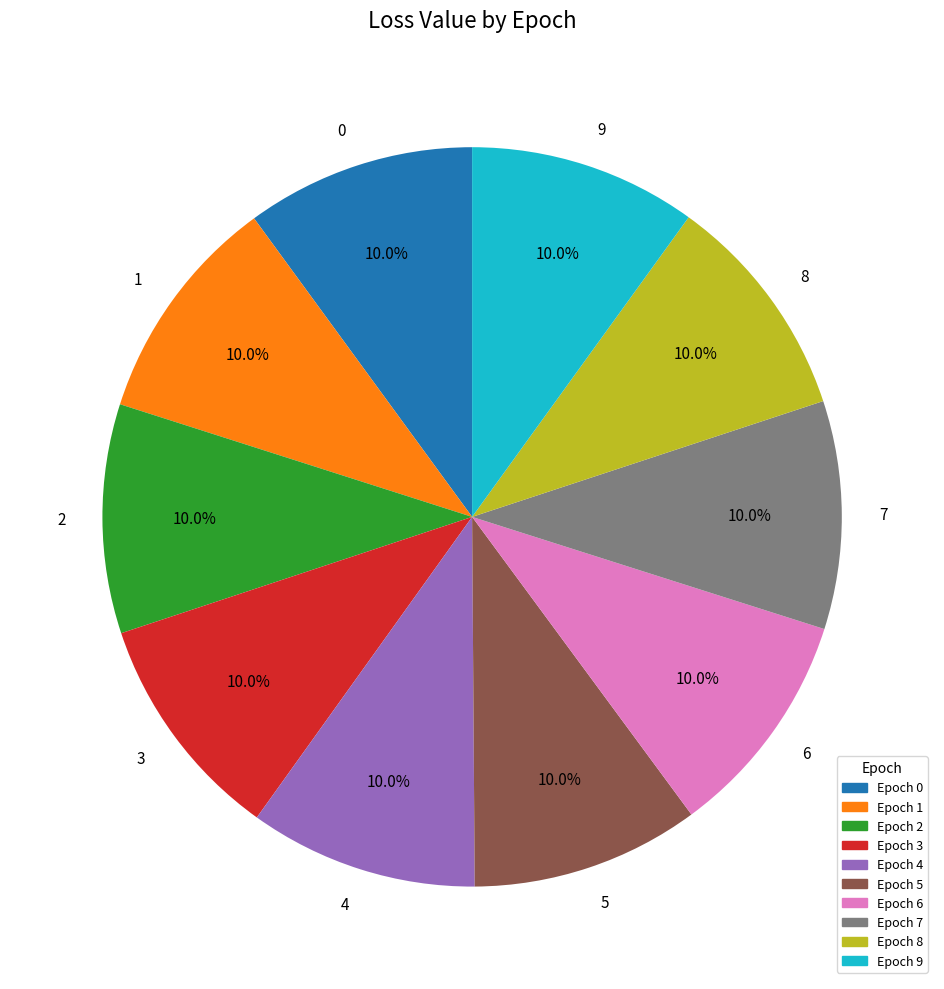

To the nearest percent, what percentage of the pie is 7?

10%